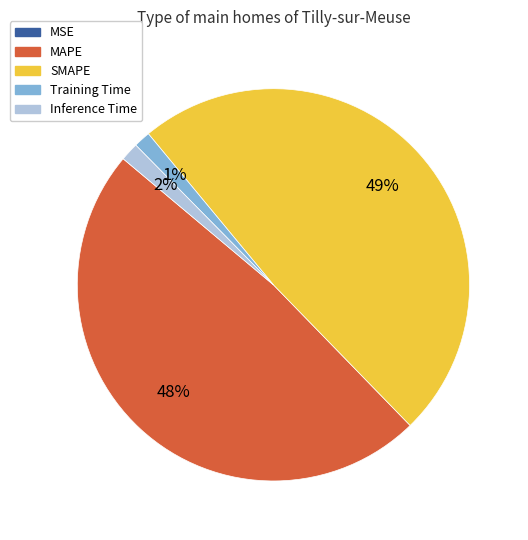

To the nearest percent, what portion does MAPE represent?

48%